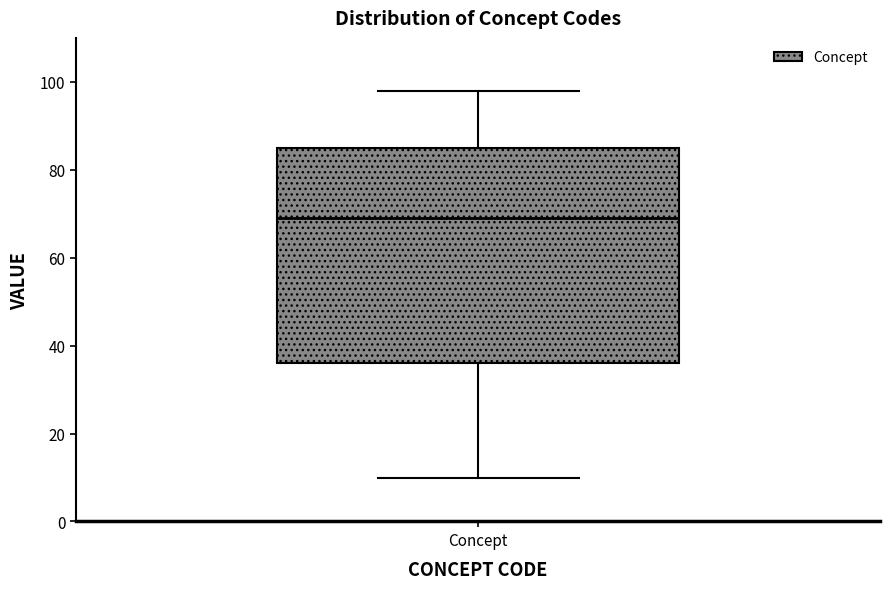

Transcribe this box plot: give where the median line is, the range the box spans, and where the two whiskers end, as read against the y-axis. The values are not printed on the chart, so give them approximately, as read against the axis.

median 70, box 36 to 86, whiskers 10 to 98